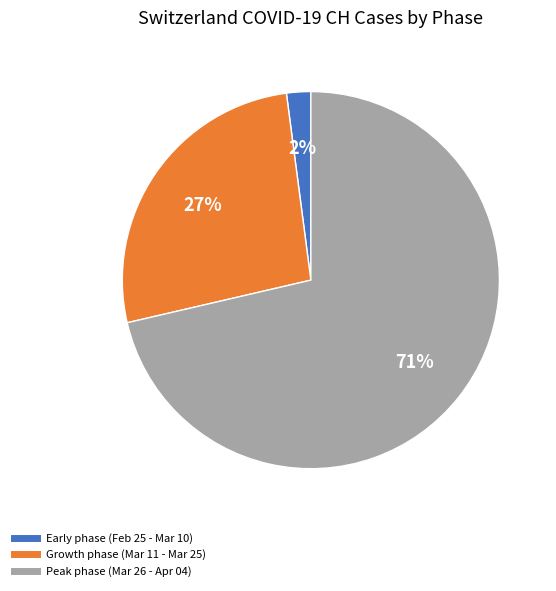

Is there a majority slice in this chart?

Yes